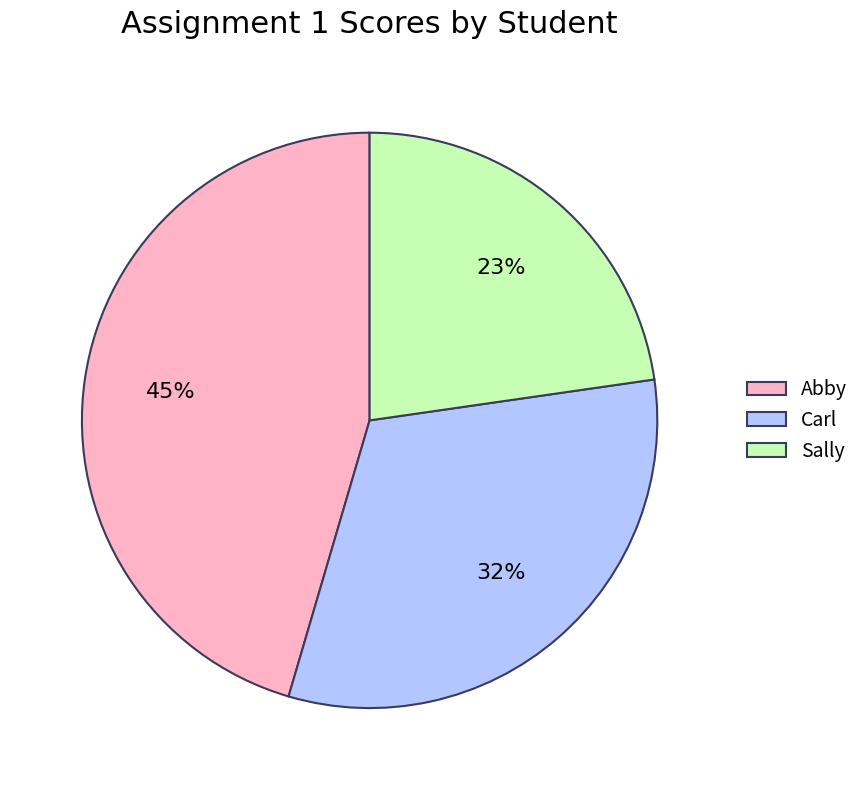

What is the smallest slice in the pie chart?

Sally